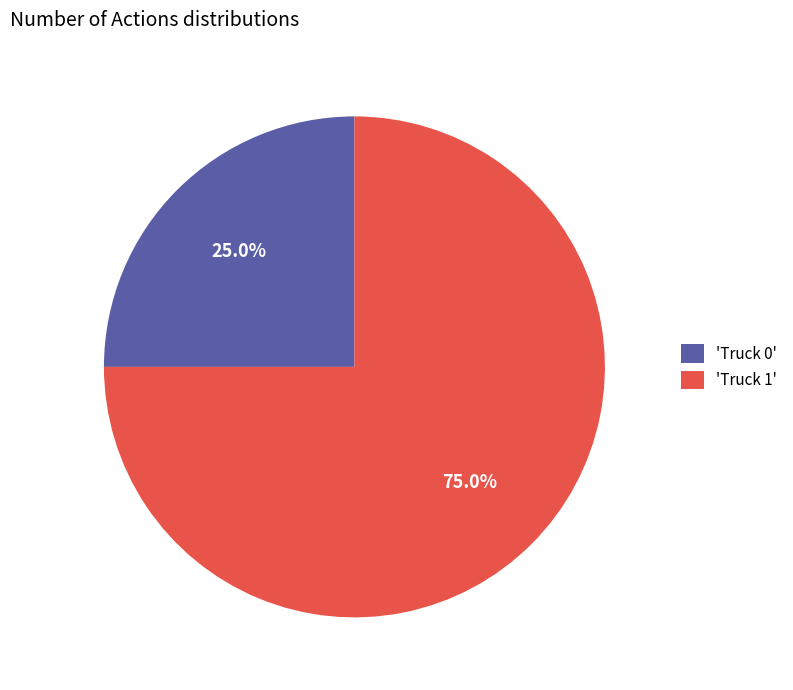

Is there a majority slice in this chart?

Yes